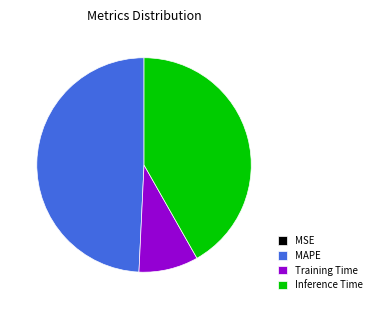

Is Inference Time the majority of the pie?

No